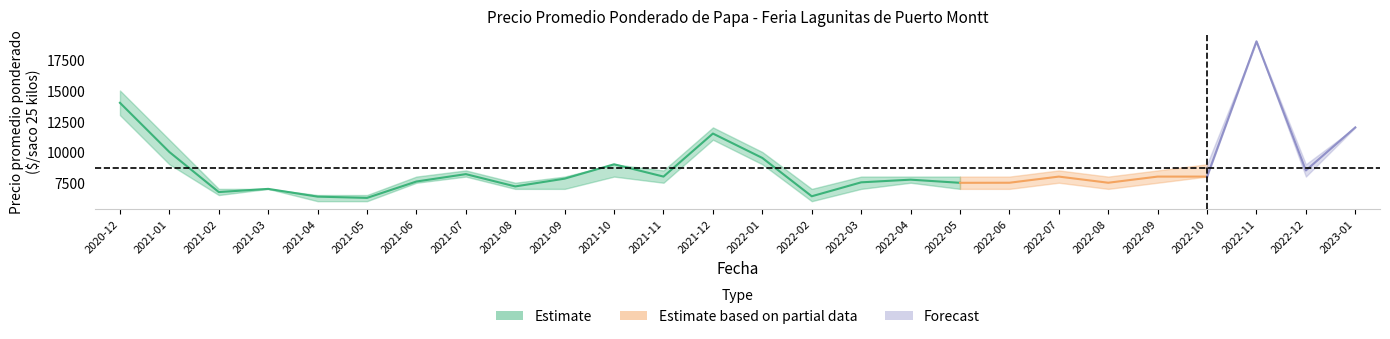

What position from the left is 2020-12?

1